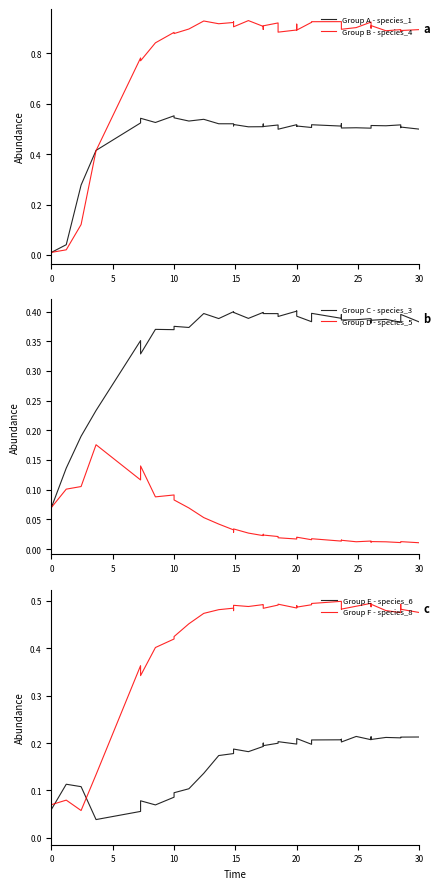

What is the sum of all Group B - species_4 values?

31.2